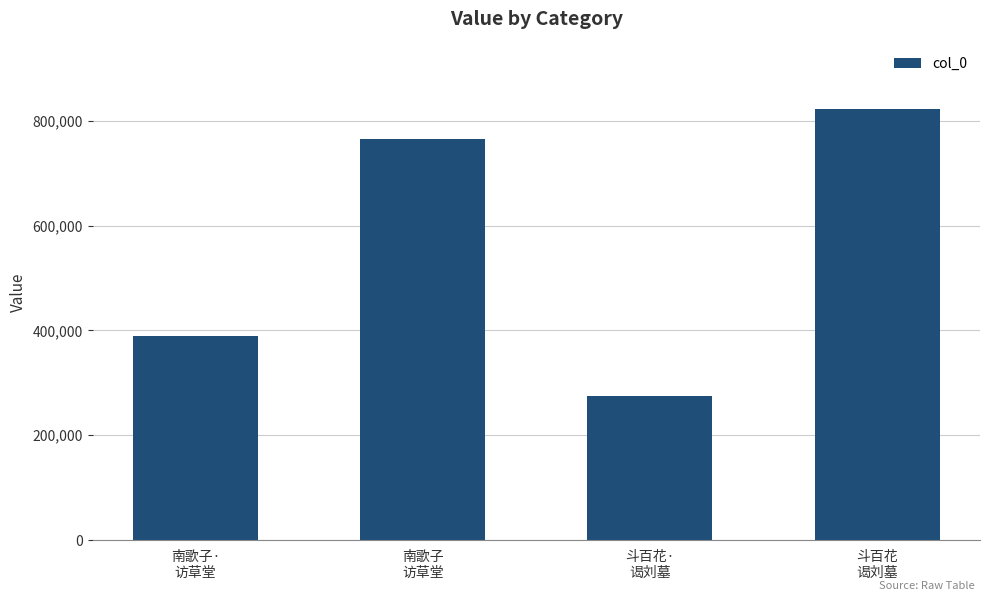

True or false: the data shows 236941 at 南歌子·
访草堂.

False